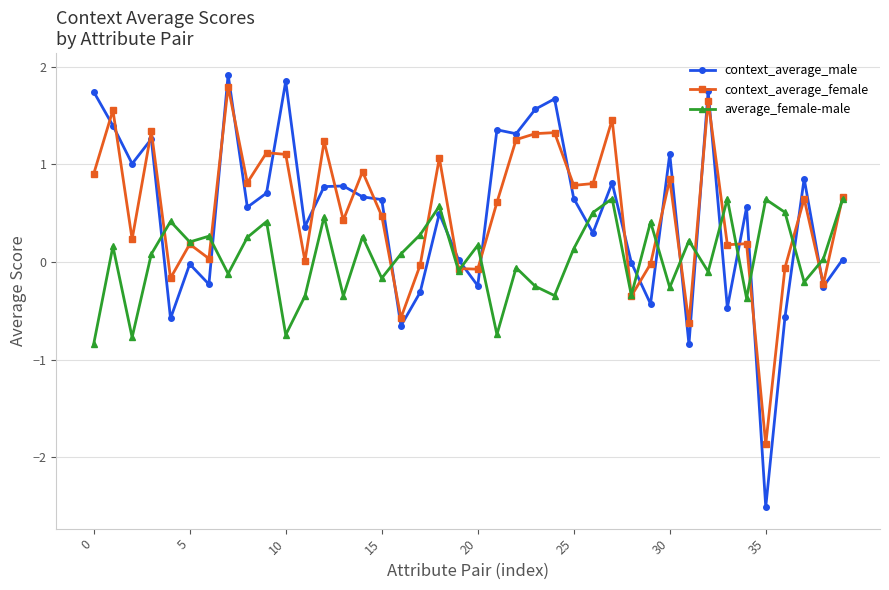

What is the lowest value of the context_average_female series?

-1.9